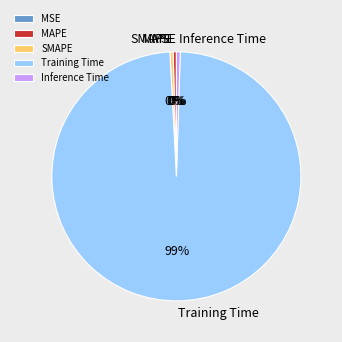

Is the sum of MAPE and SMAPE greater than half?

No